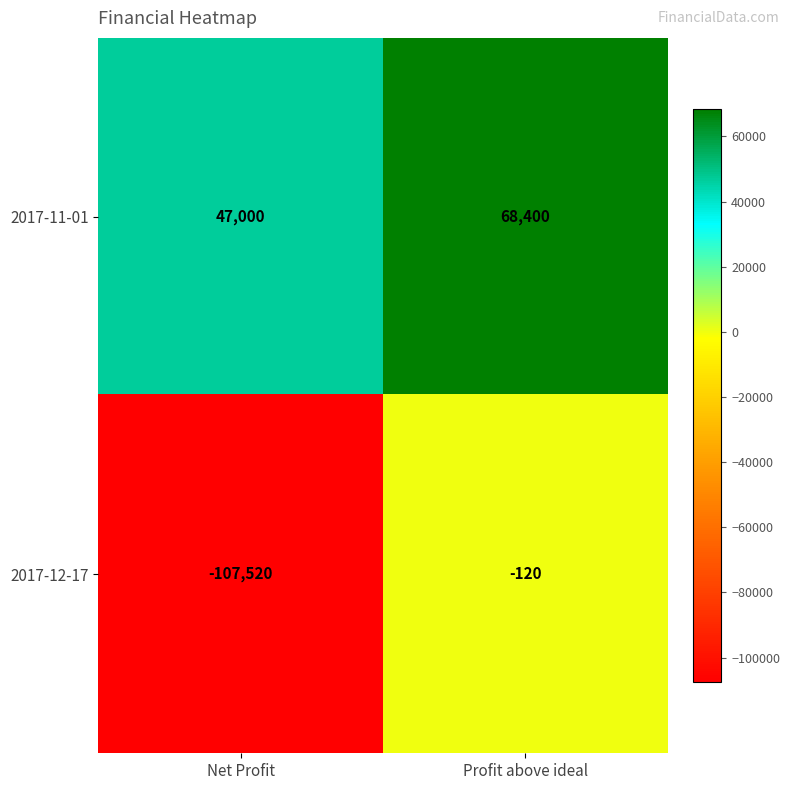

What is the total value across all series at Net Profit?

-60520